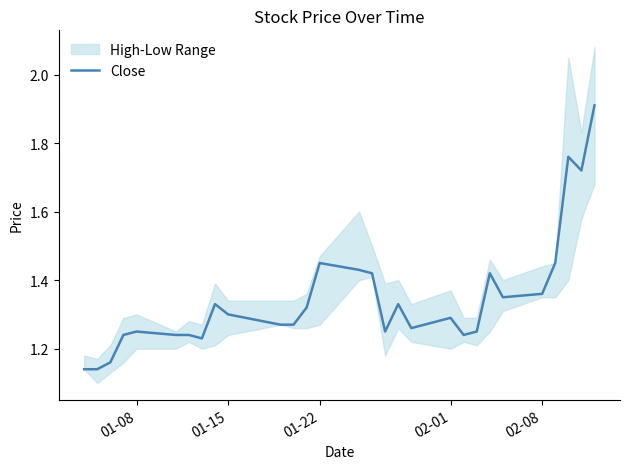

True or false: there are more than 0 points higher than both neighbors.

True